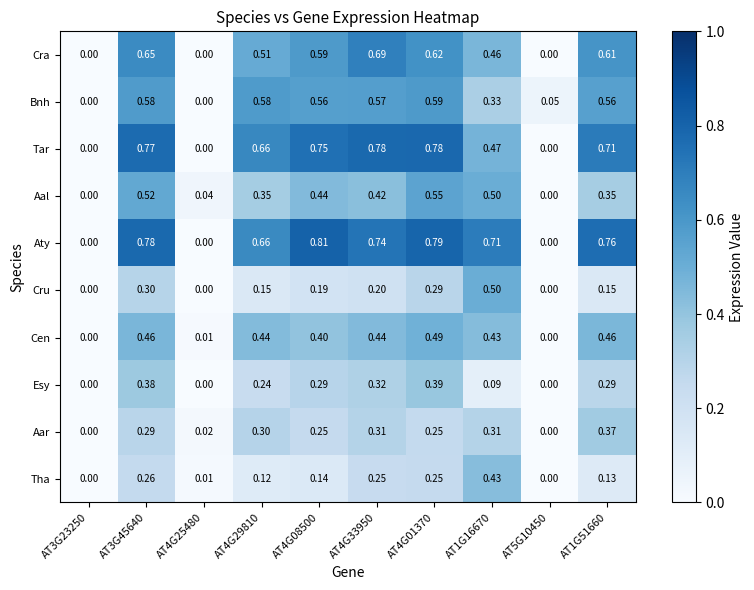

Which series has the largest total across all categories?

Aty